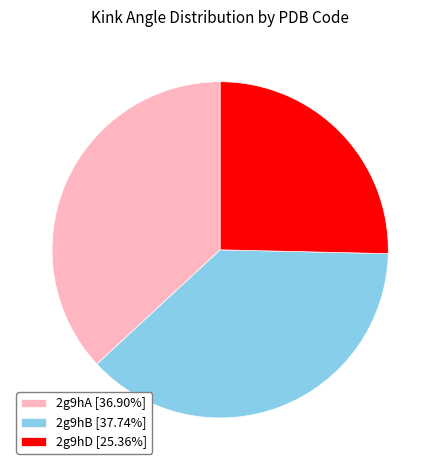

Does 2g9hD account for over 50% of the chart?

No